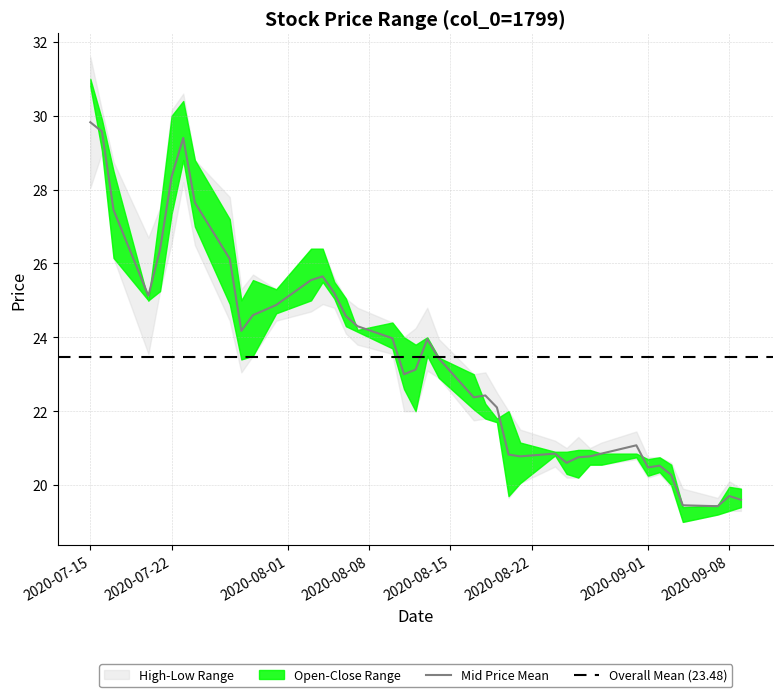

What is the spread (max minus min) of values at 2020-08-07?

1.0